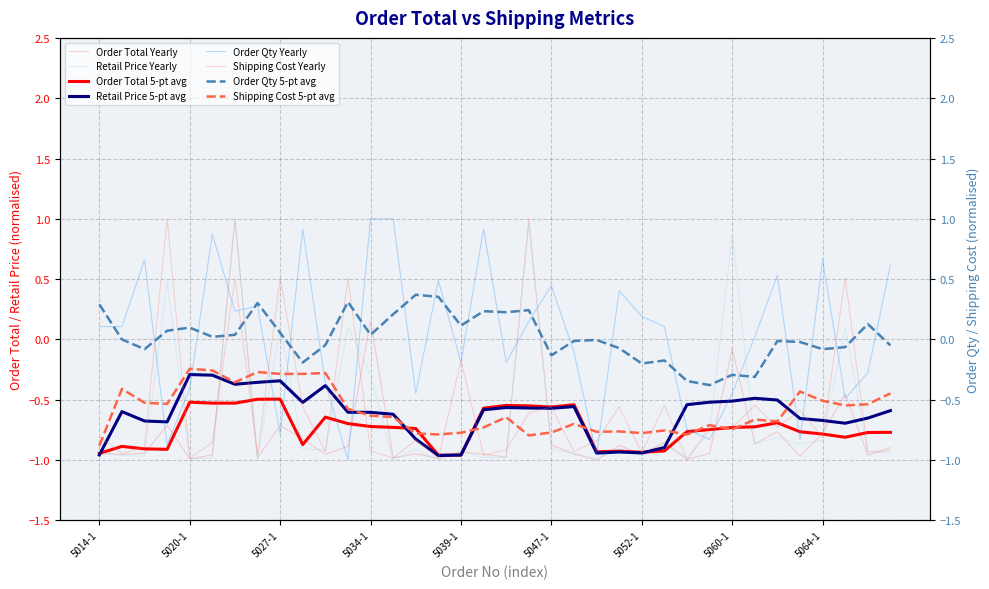

What is the highest value of the Order Total Yearly series?

1.0